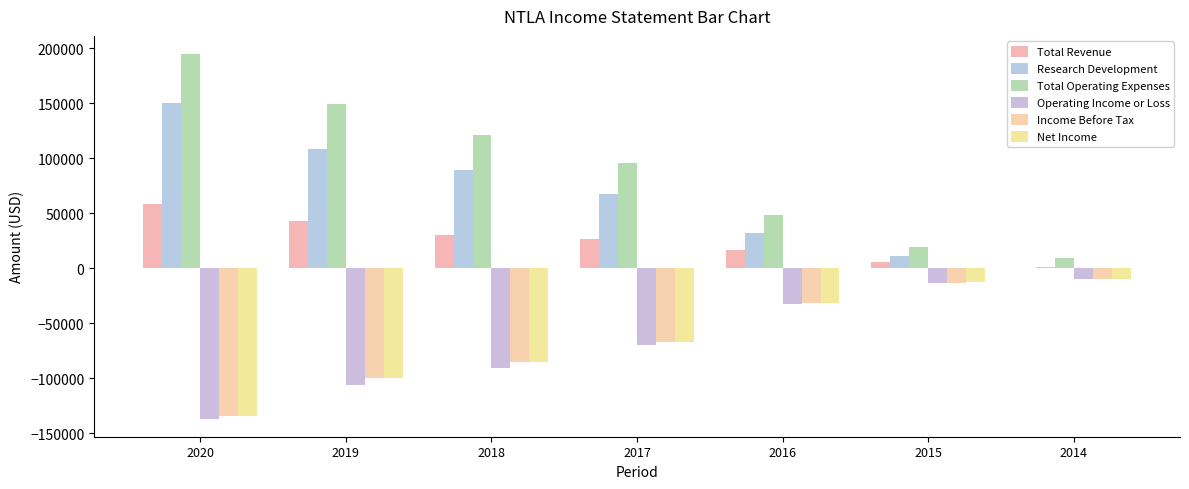

Which series changed the most between 2017 and 2014?

Total Operating Expenses